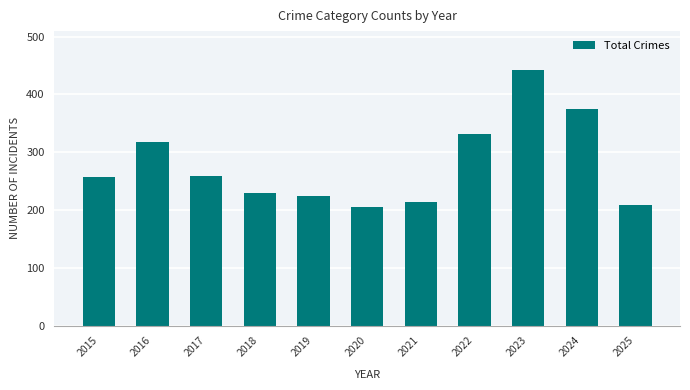

What is the ratio of the value at 2024 to the value at 2020?

1.8